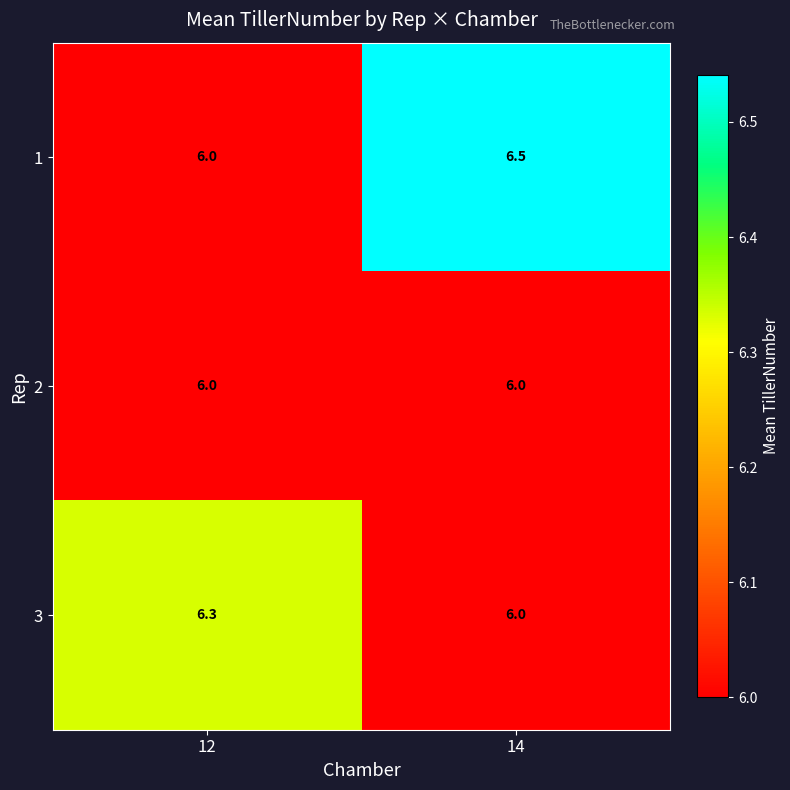

List the series in order of their overall mean, lowest first.

2, 3, 1